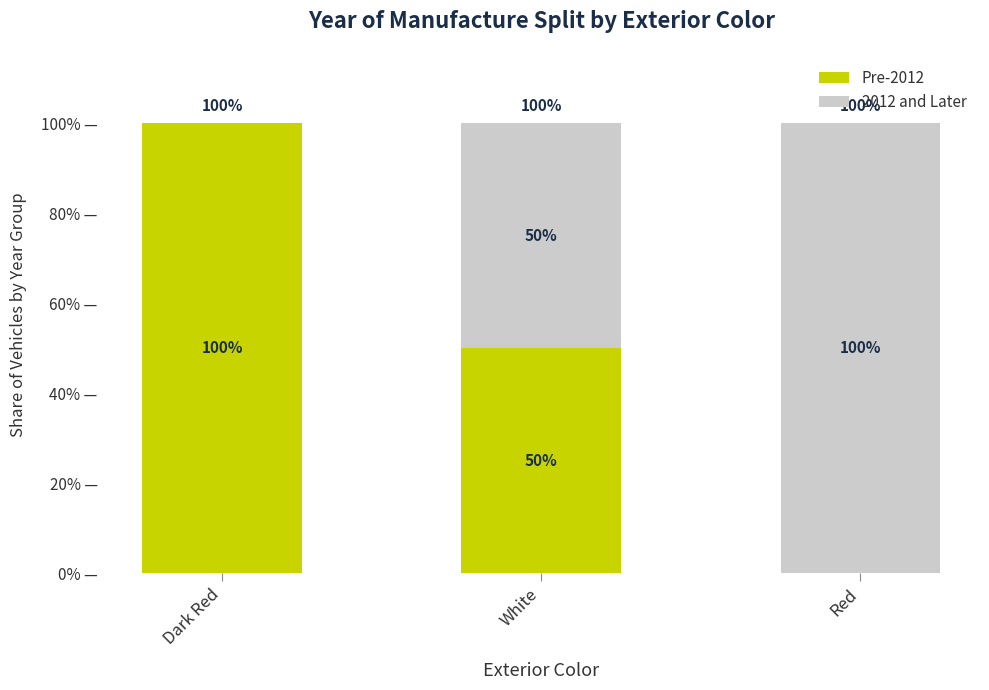

What is the sum of all Pre-2012 values?

150